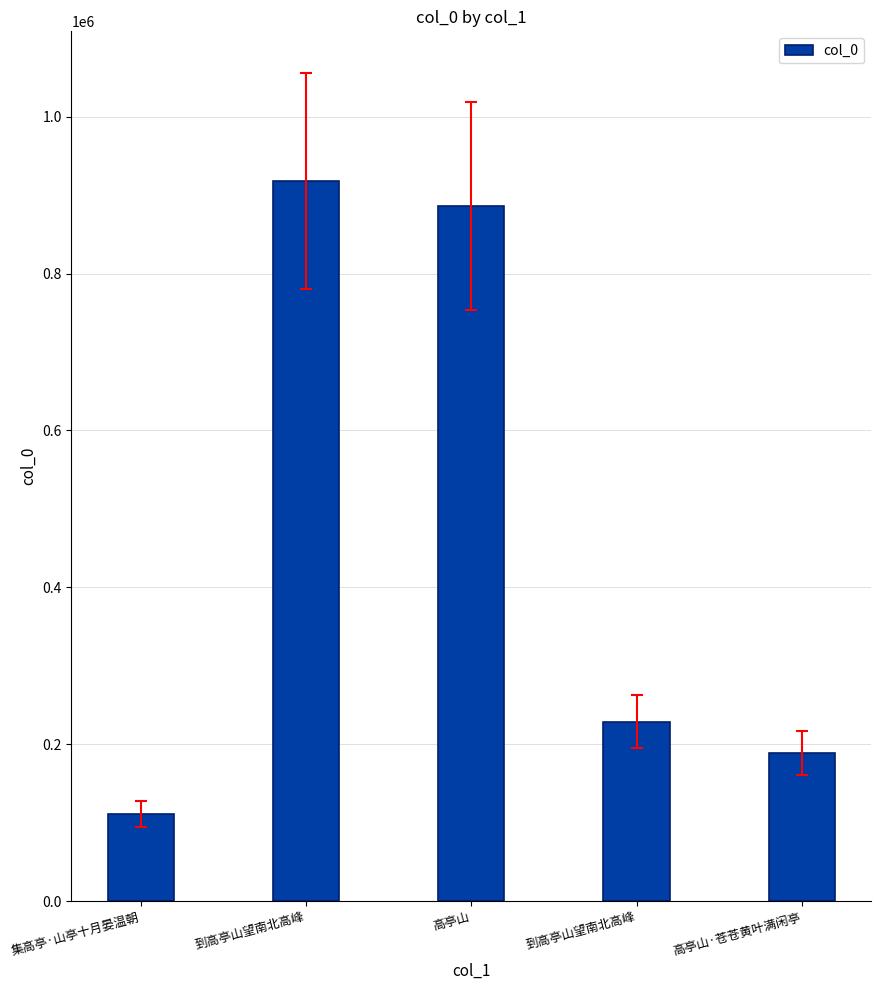

How many bars are there in total?

5